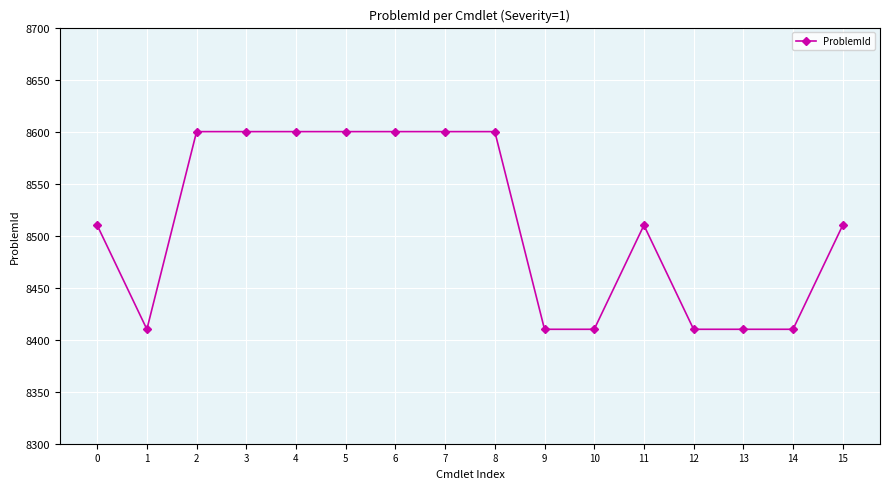

What is the average value?

8512